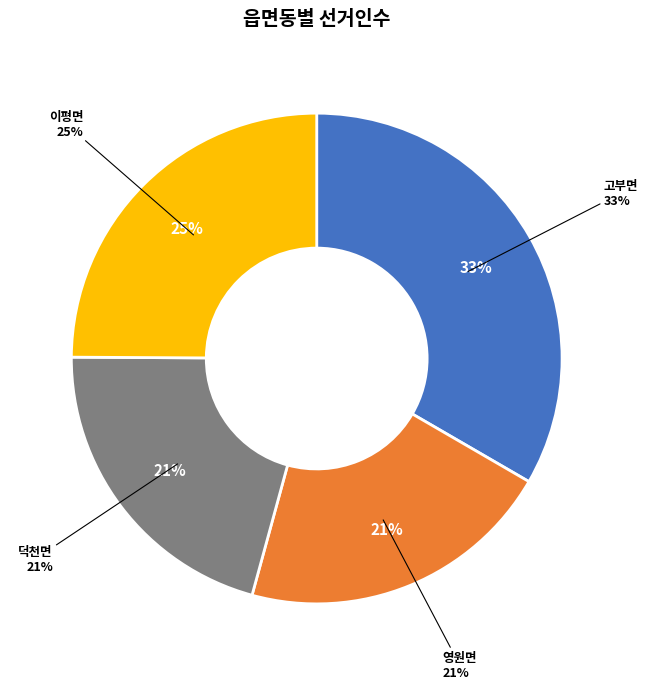

To the nearest percent, what portion does 고부면 represent?

33%